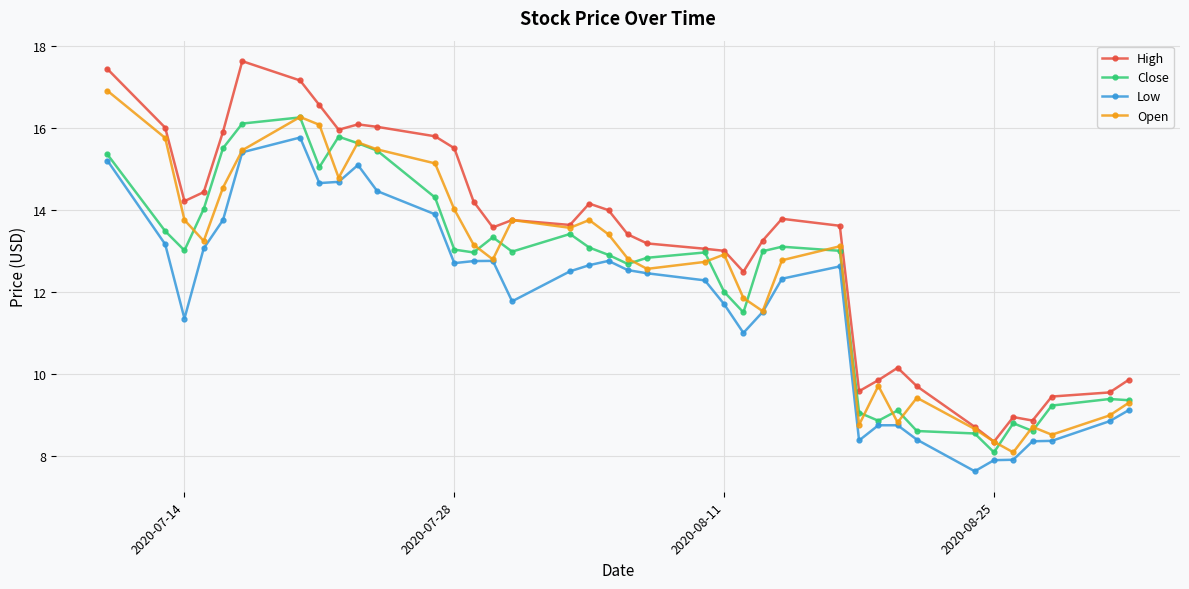

What is the sum of all Close values?

470.3